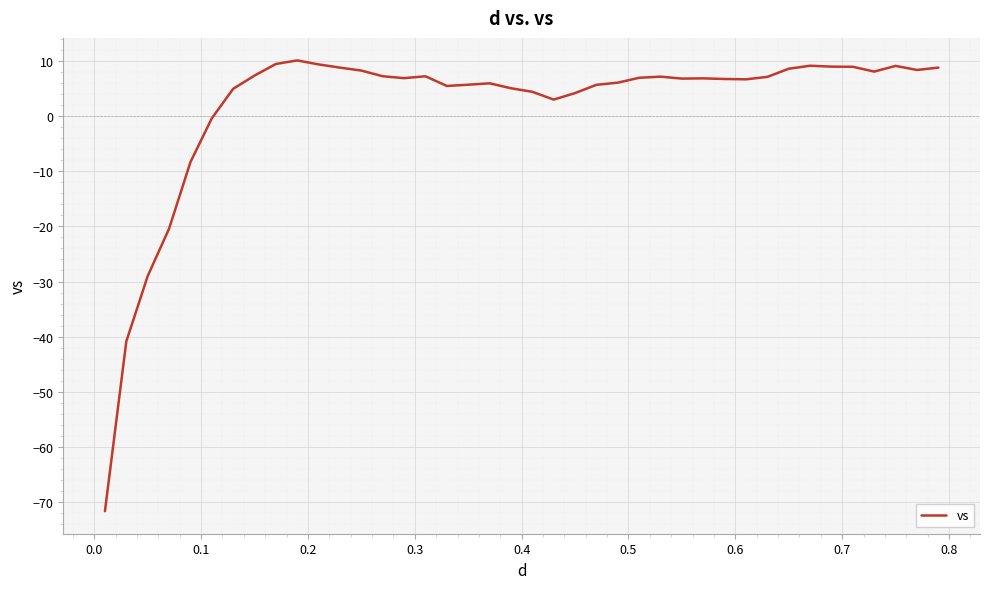

What is the difference between the maximum and minimum values?

81.7